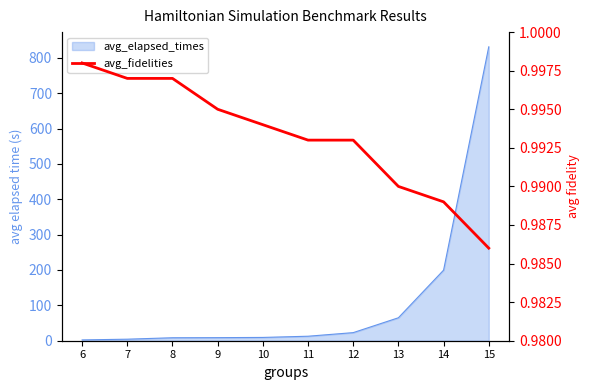

Does the chart display data point markers on the line(s)?

No